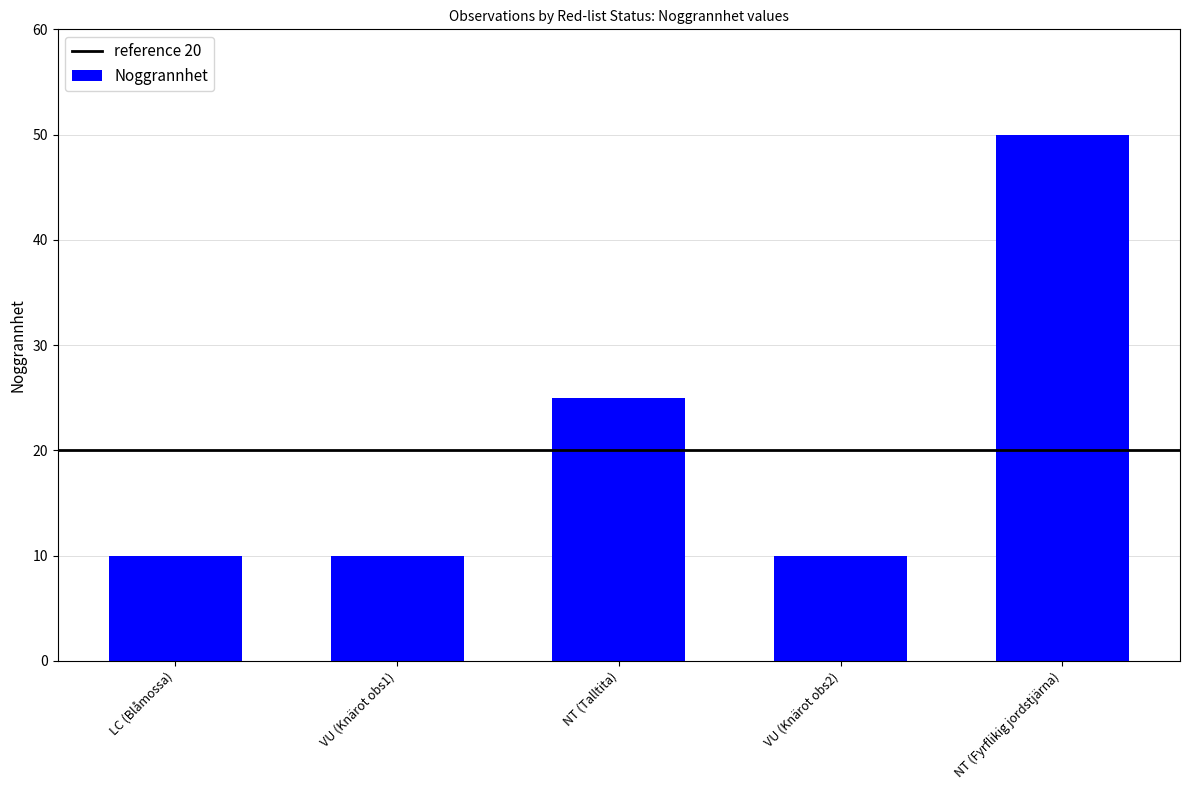

Does the chart contain stacked bars?

No